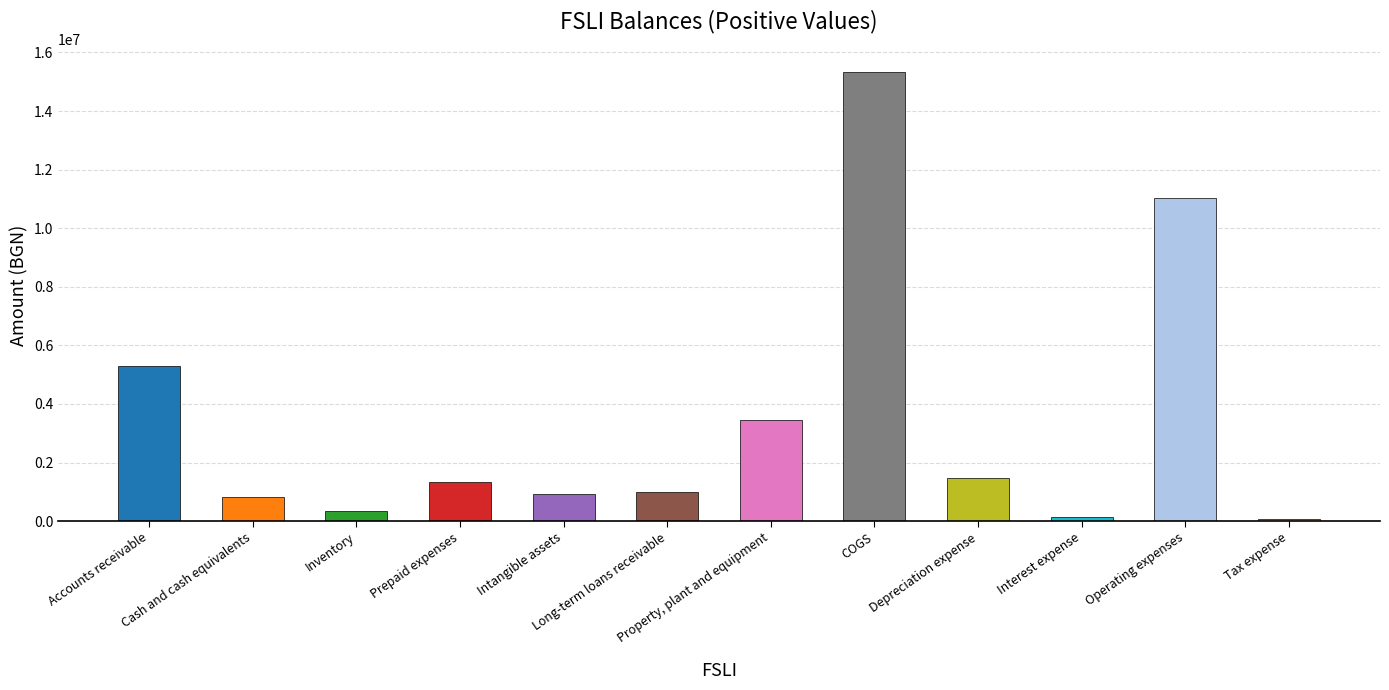

What is the label of the 1st bar from the left?

Accounts receivable